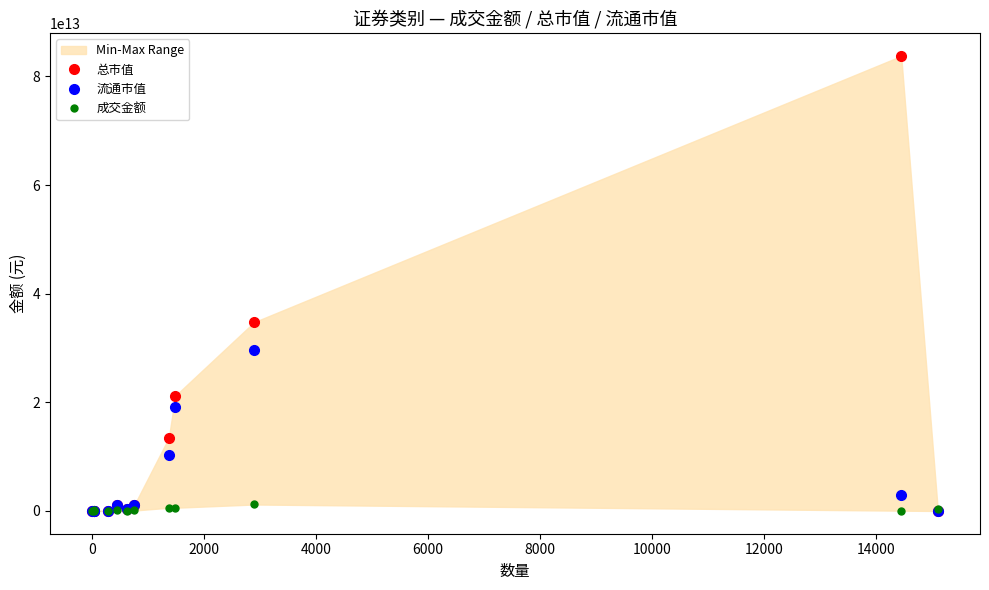

How many values in 流通市值 are above zero?

10